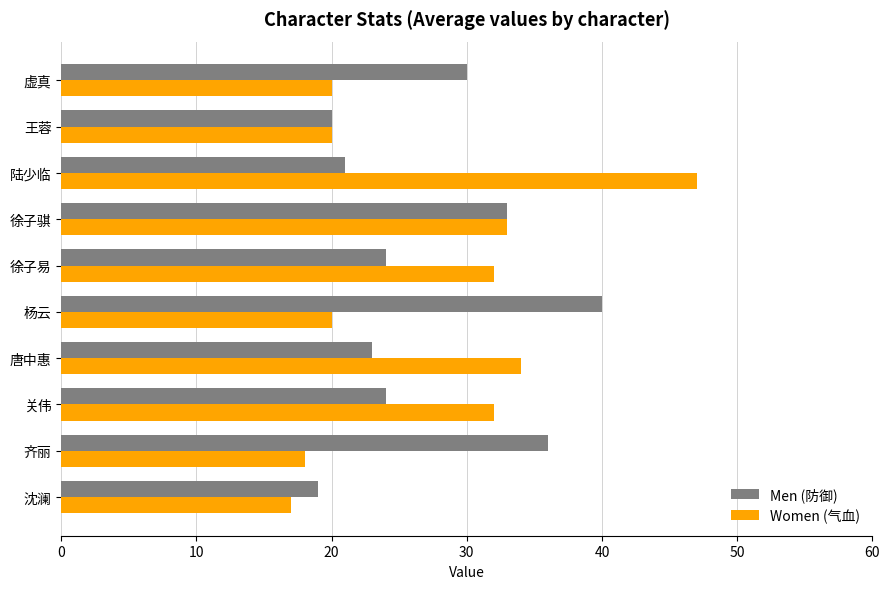

What is the spread (max minus min) of values at 虚真?

10